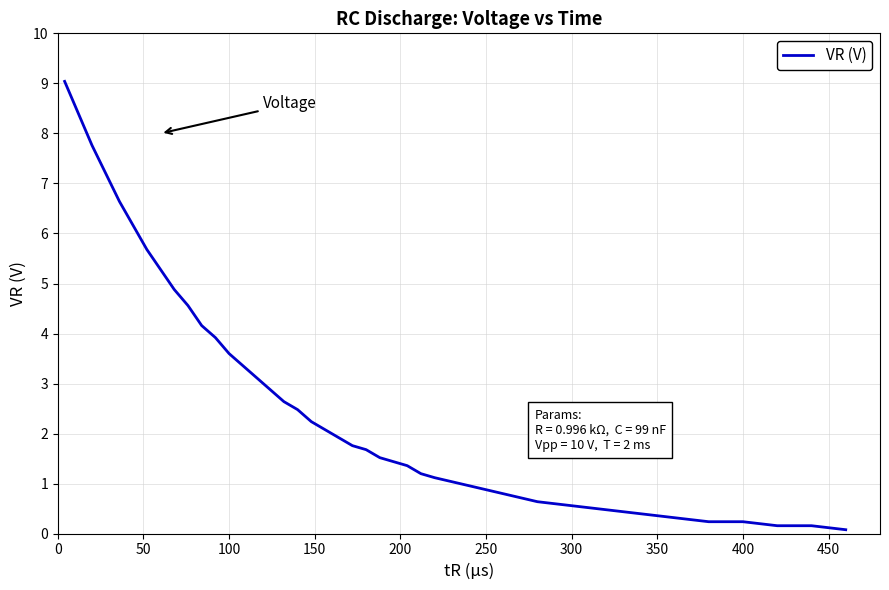

What is the difference between the maximum and minimum values?

9.0